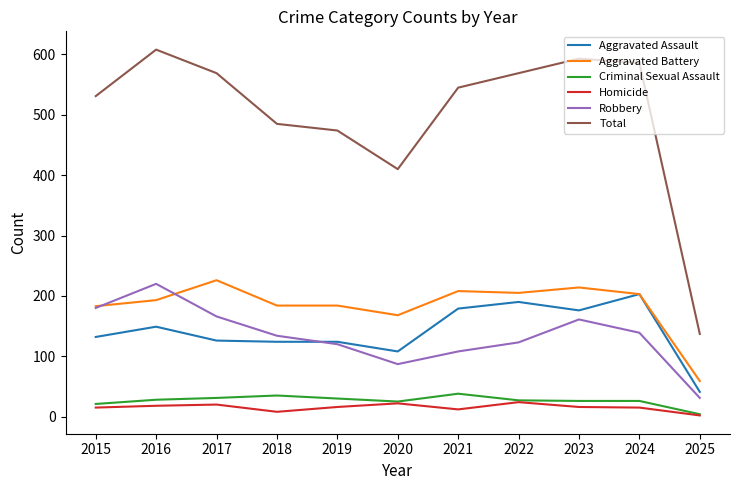

What is the maximum value for Criminal Sexual Assault?

38